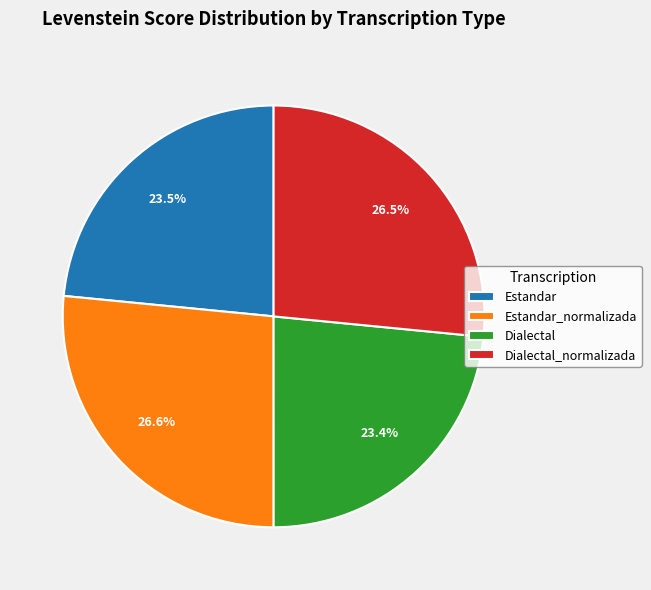

To the nearest percent, what percentage of the pie is Dialectal?

23%